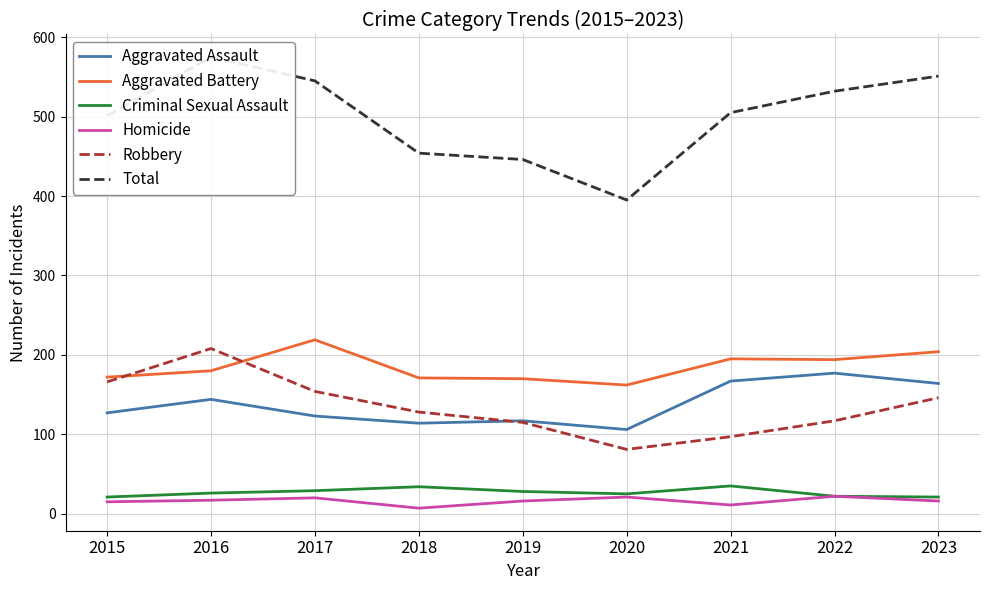

True or false: Aggravated Assault and Criminal Sexual Assault intersect in this chart.

False